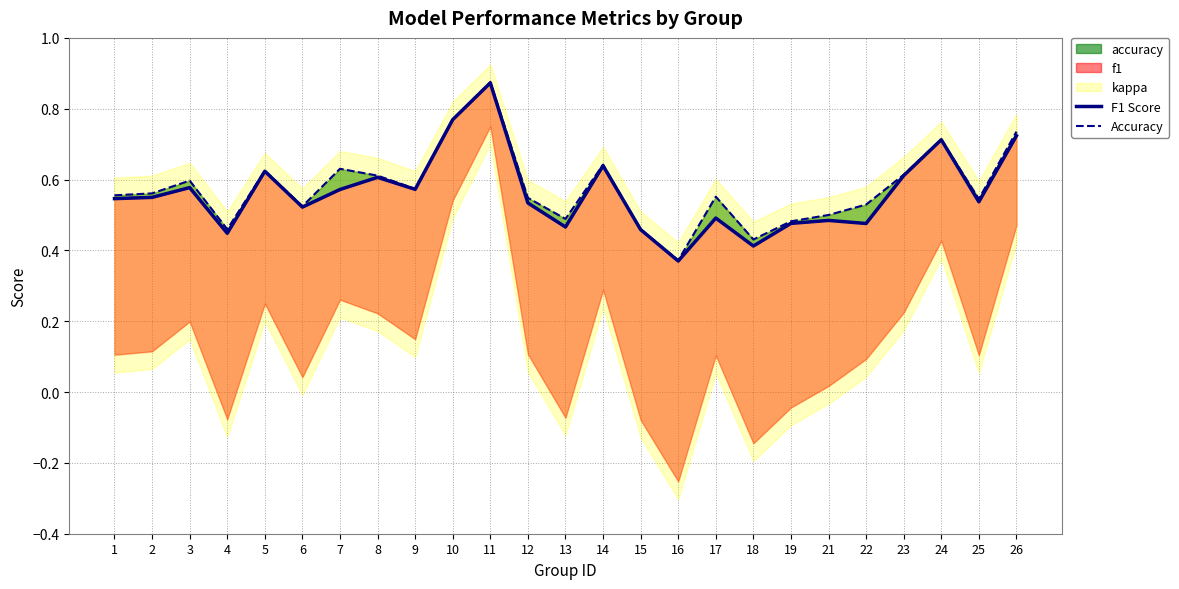

Which series has the largest total across all categories?

Accuracy